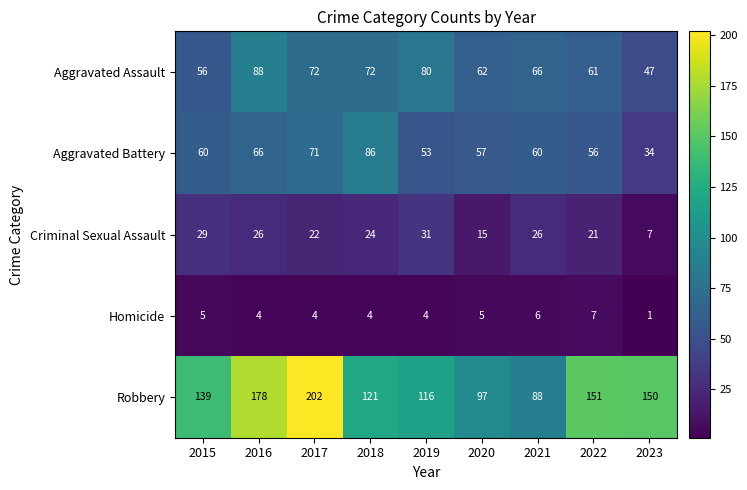

True or false: Criminal Sexual Assault has a value of 39 at 2015.

False